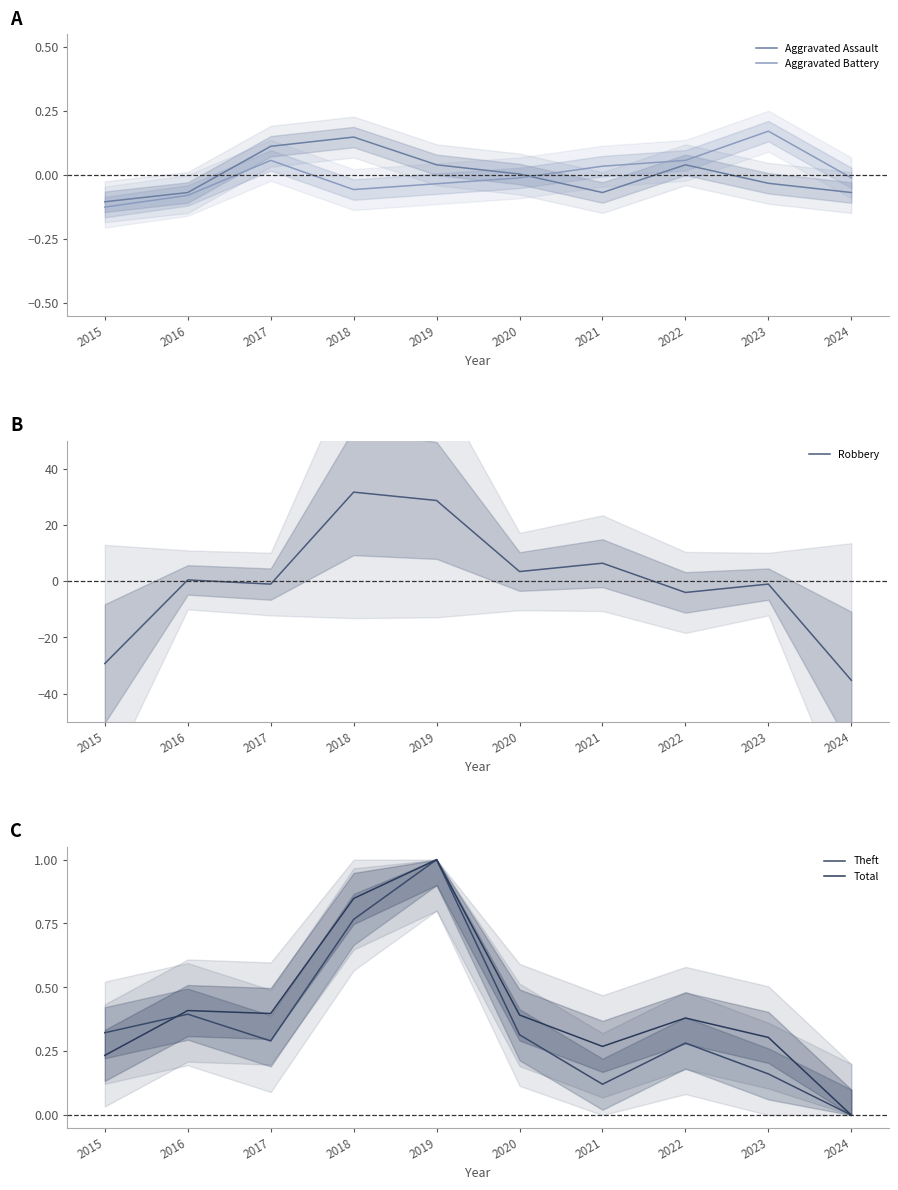

Is it true that Robbery equals 0.4 at 2016?

True